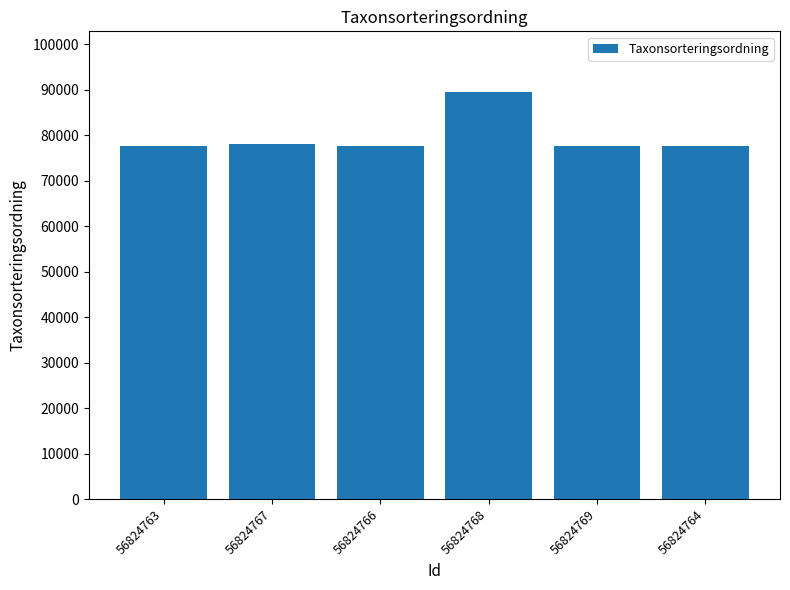

What is the average value?

79618